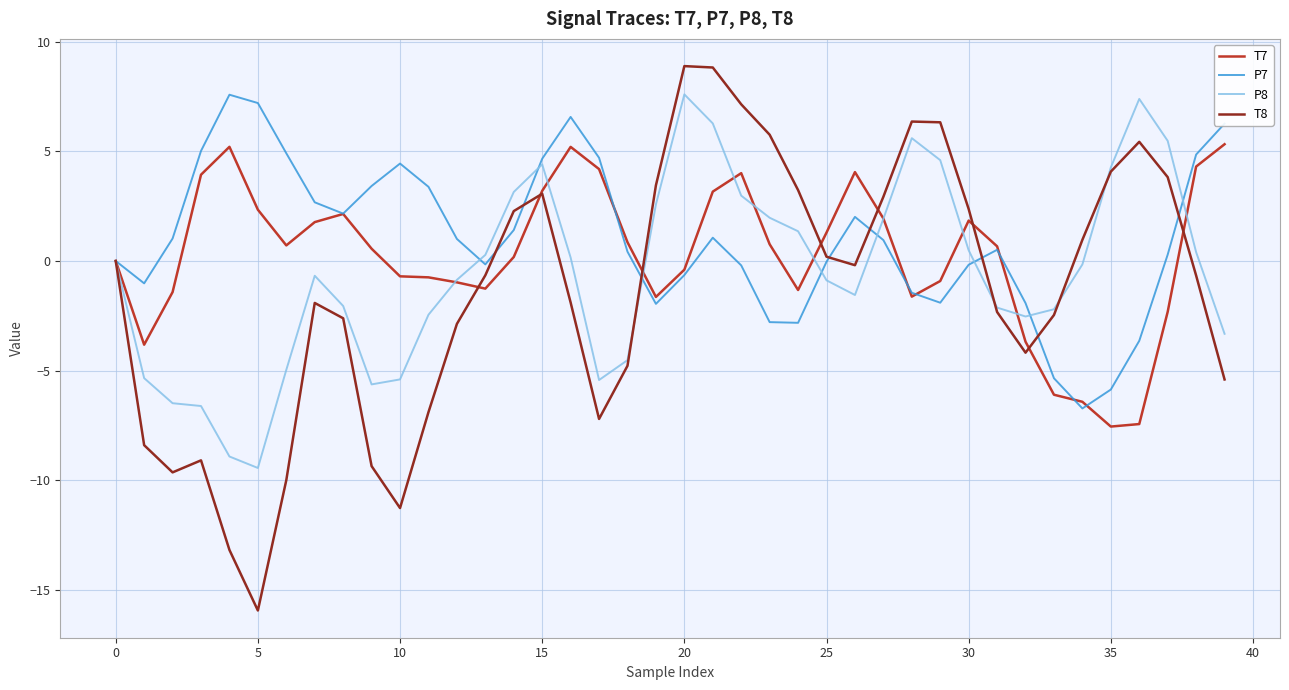

Which series has the largest total across all categories?

P7